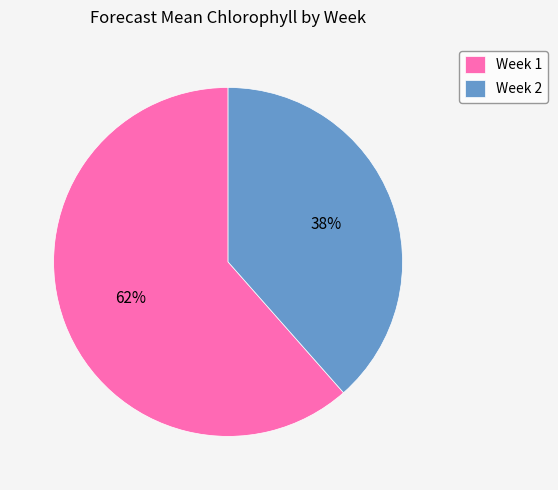

Between Week 2 and Week 1, which is larger?

Week 1